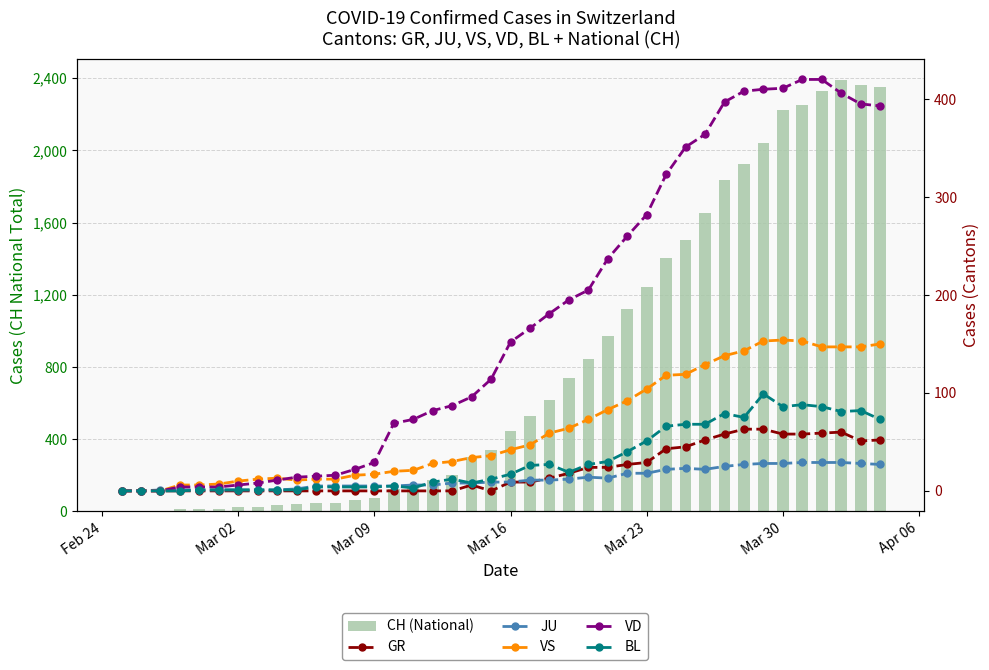

How many groups of bars are there?

40